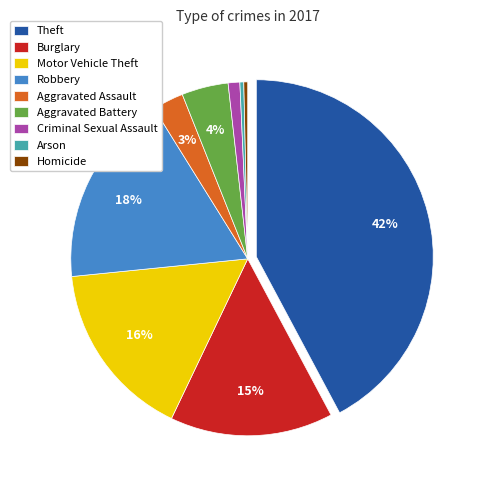

Does any single category account for the majority?

No